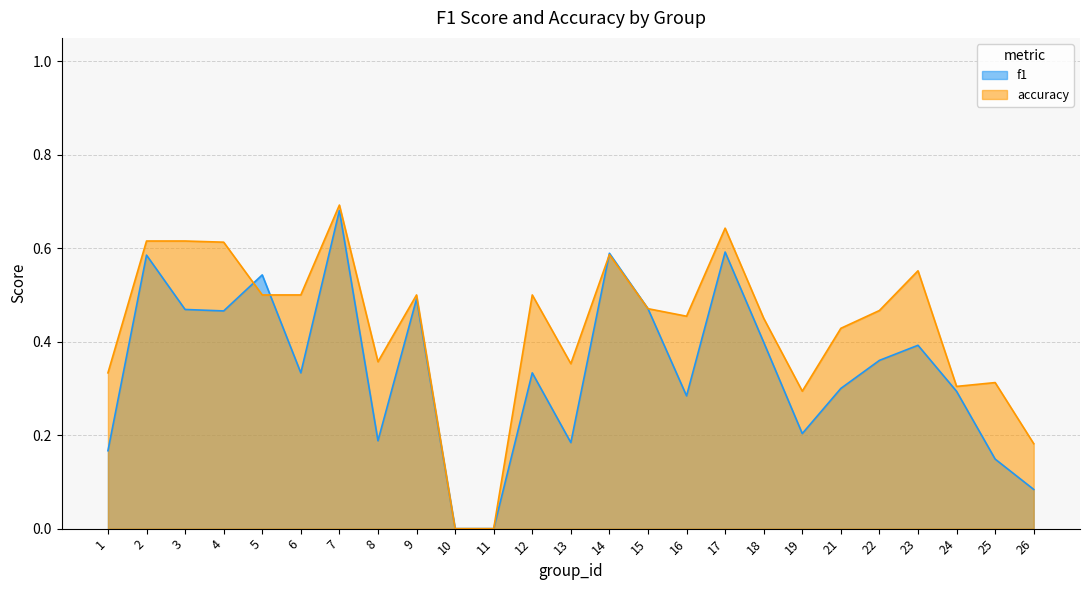

Which category has the lowest value across all series?

10